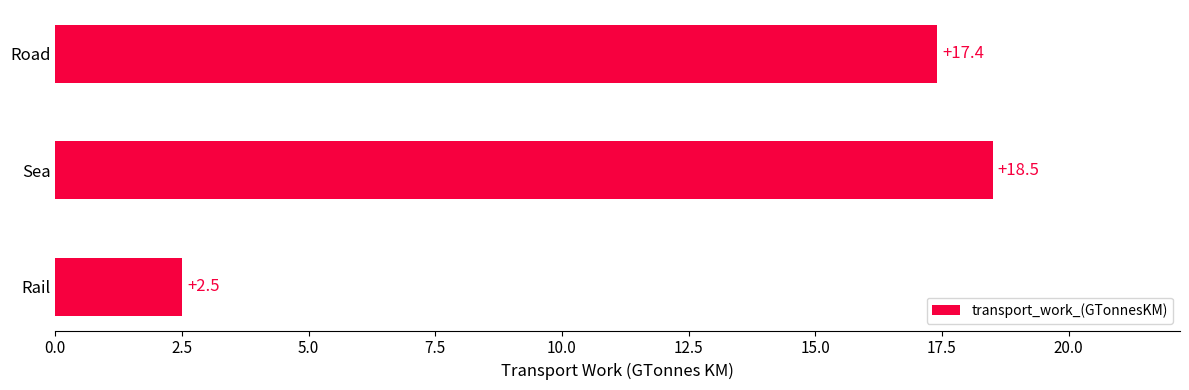

What is the minimum value shown in the chart?

2.5